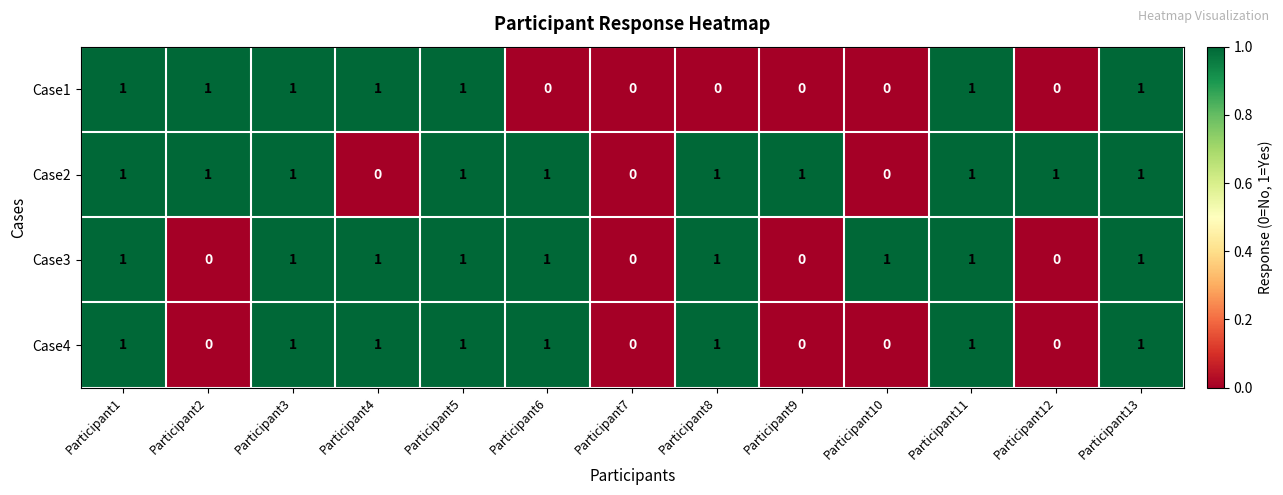

Is it true that Case1 equals -1 at Participant7?

False